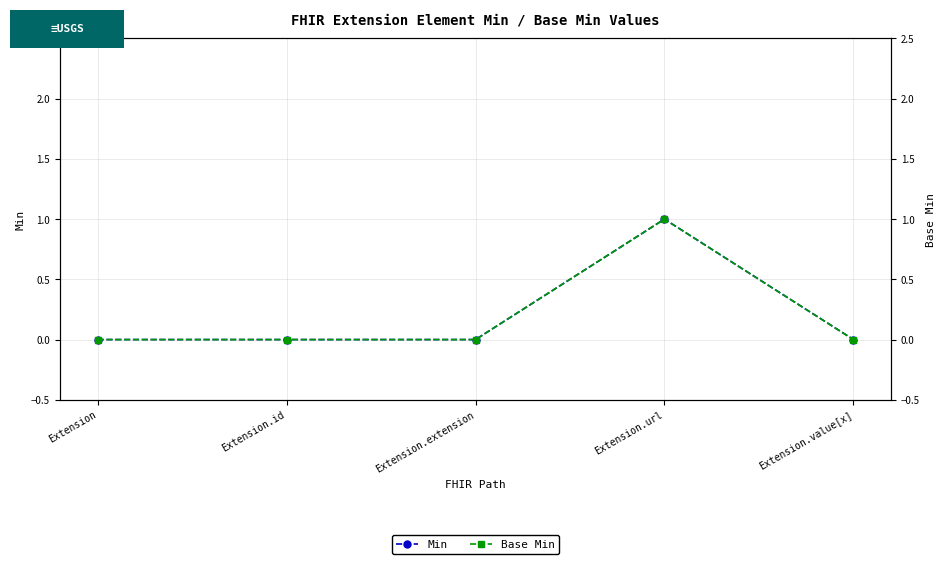

At how many categories does at least one series exceed 0?

1